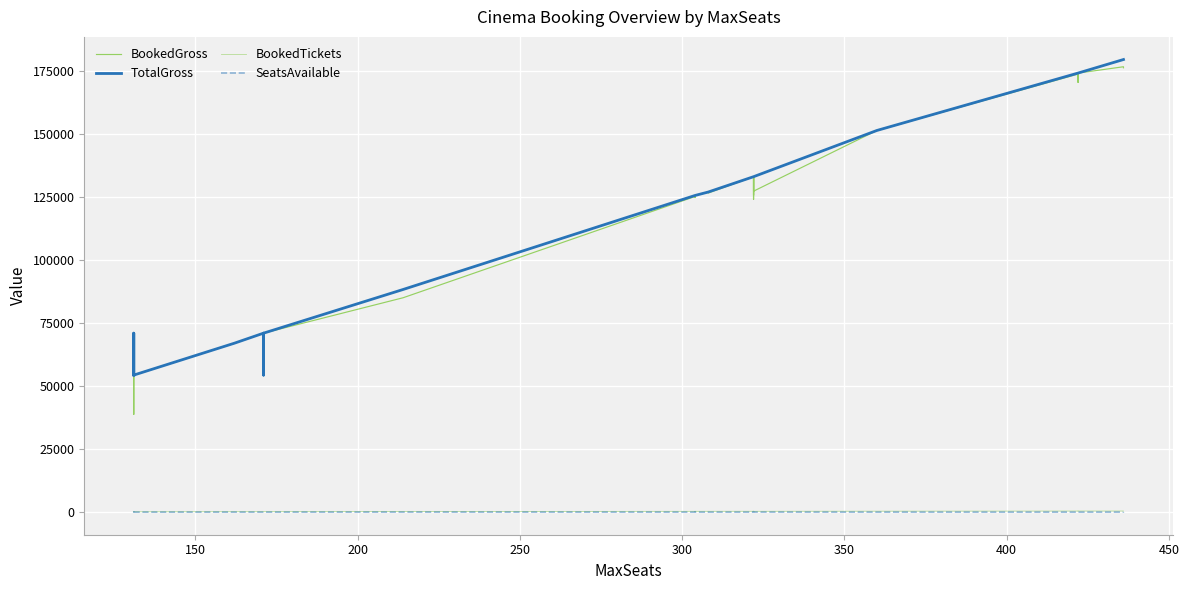

True or false: BookedGross and BookedTickets cross at least once.

False